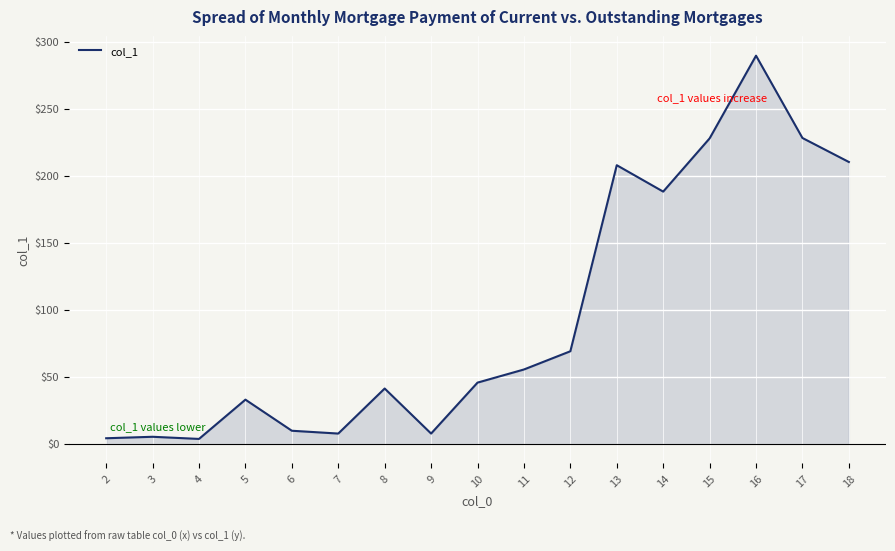

What is the ratio of the value at 16 to the value at 18?

1.4